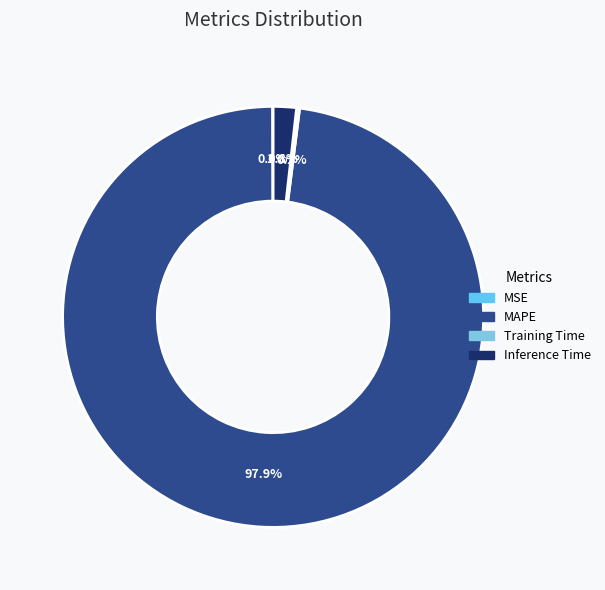

To the nearest percent, what is the difference between the largest and smallest slice percentages?

98%